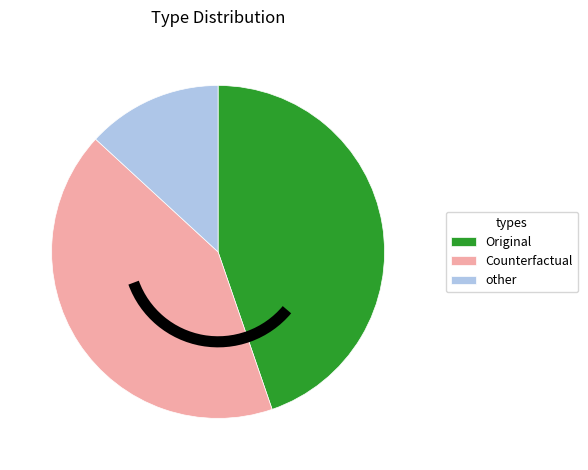

Approximately how many times larger is the value at Original compared to Counterfactual?

1.1